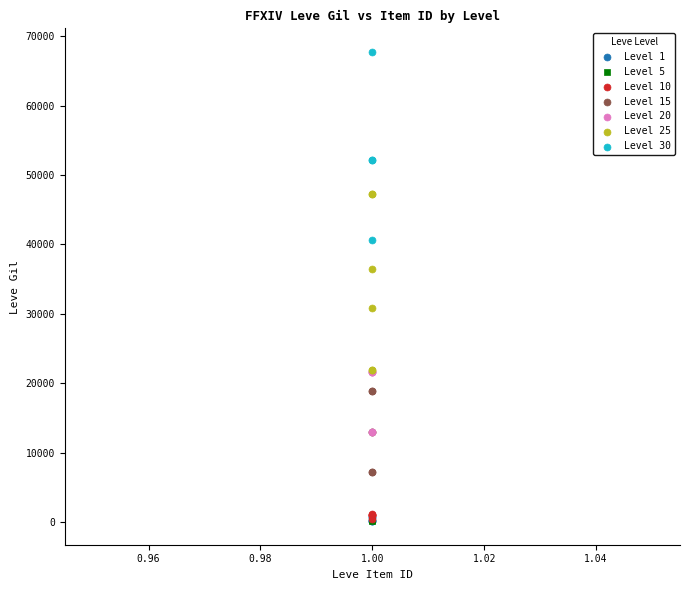

Which series contains the highest Y value?

Level 30